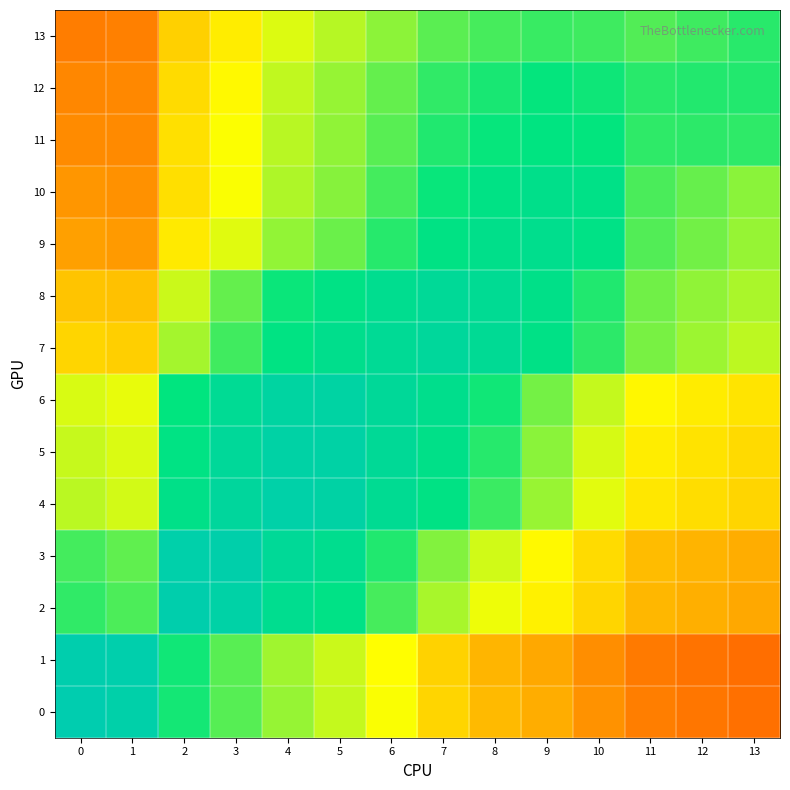

How many distinct data groups are displayed?

14